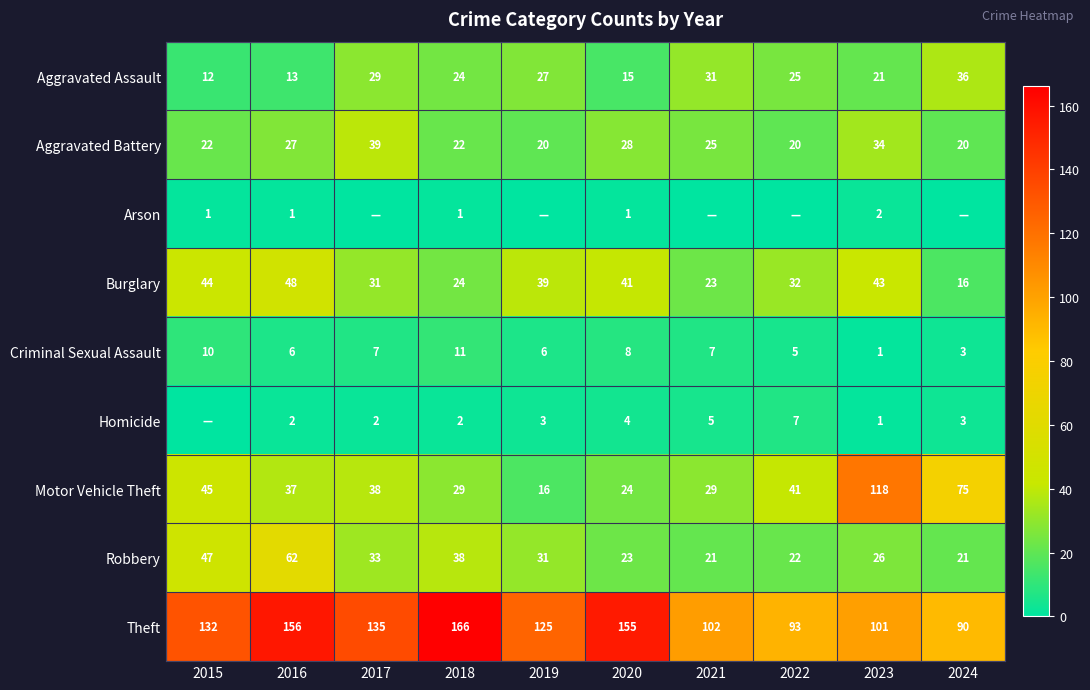

What is the greatest value displayed?

166